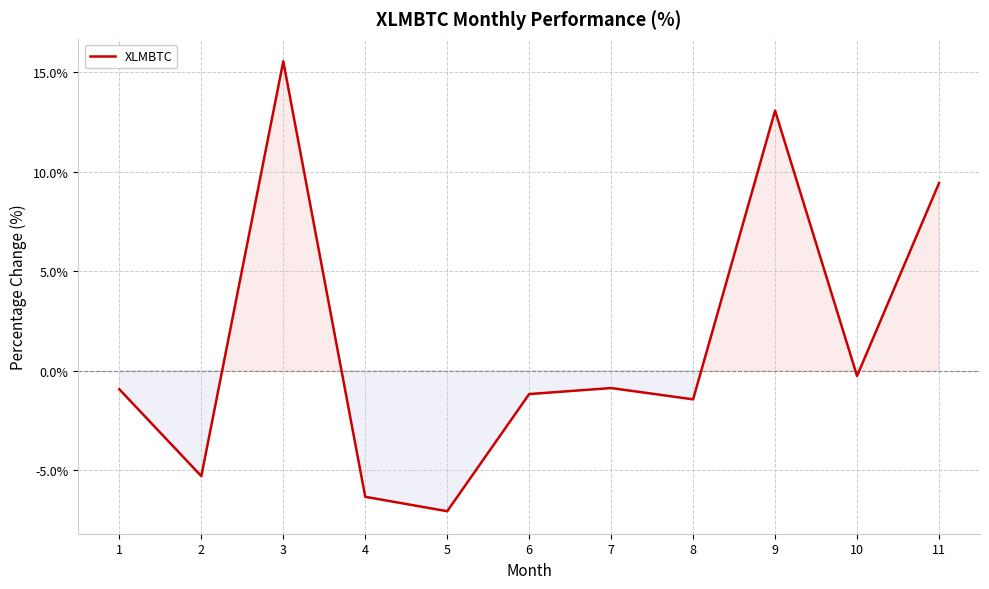

How many distinct data groups are displayed?

1